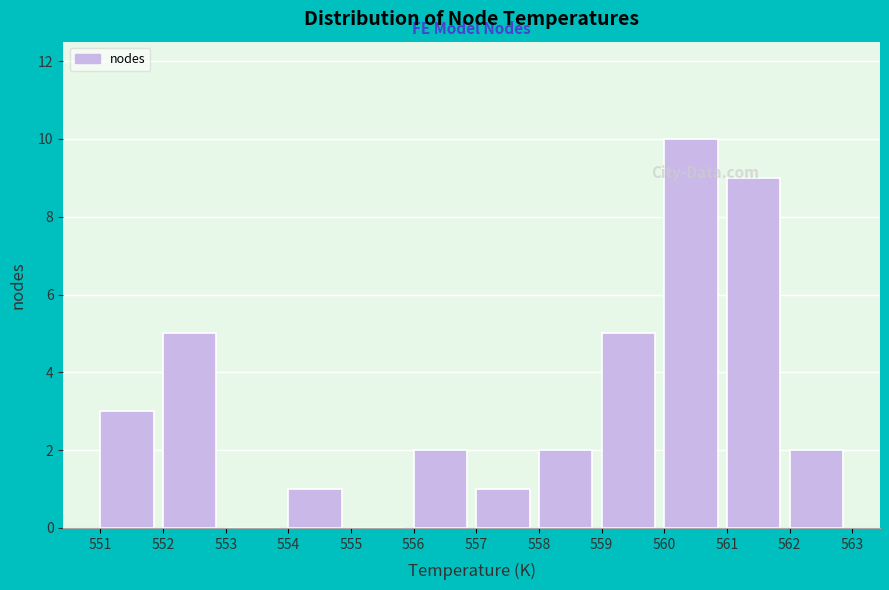

Over which range of the x-axis is the bar tallest?

560 to 561